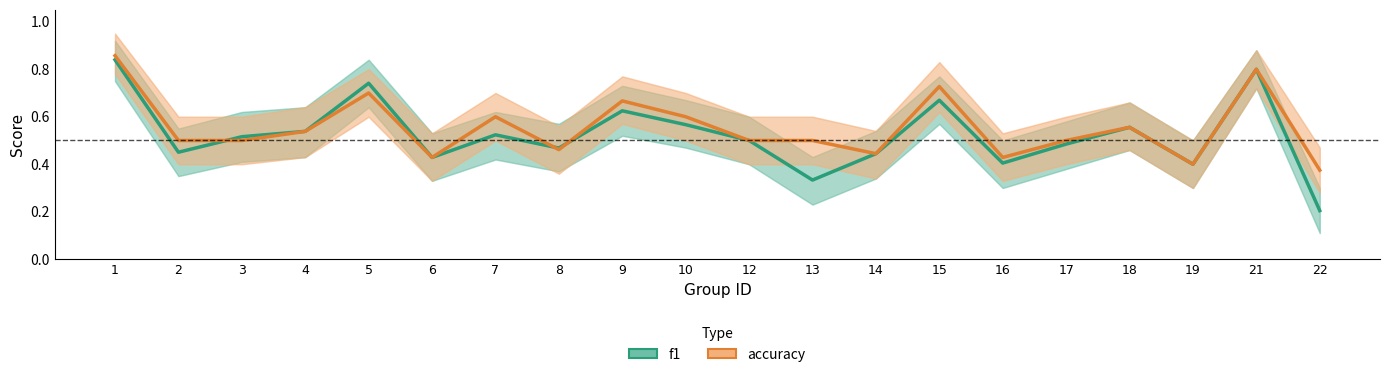

What is the difference between the maximum and minimum values in the accuracy series?

0.5